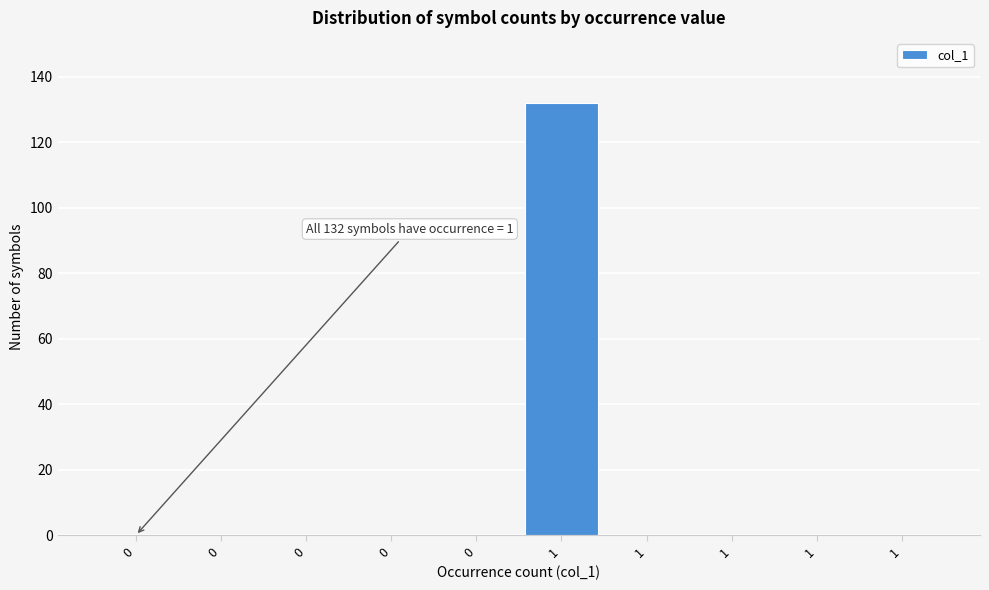

Count the number of data series in this chart.

1